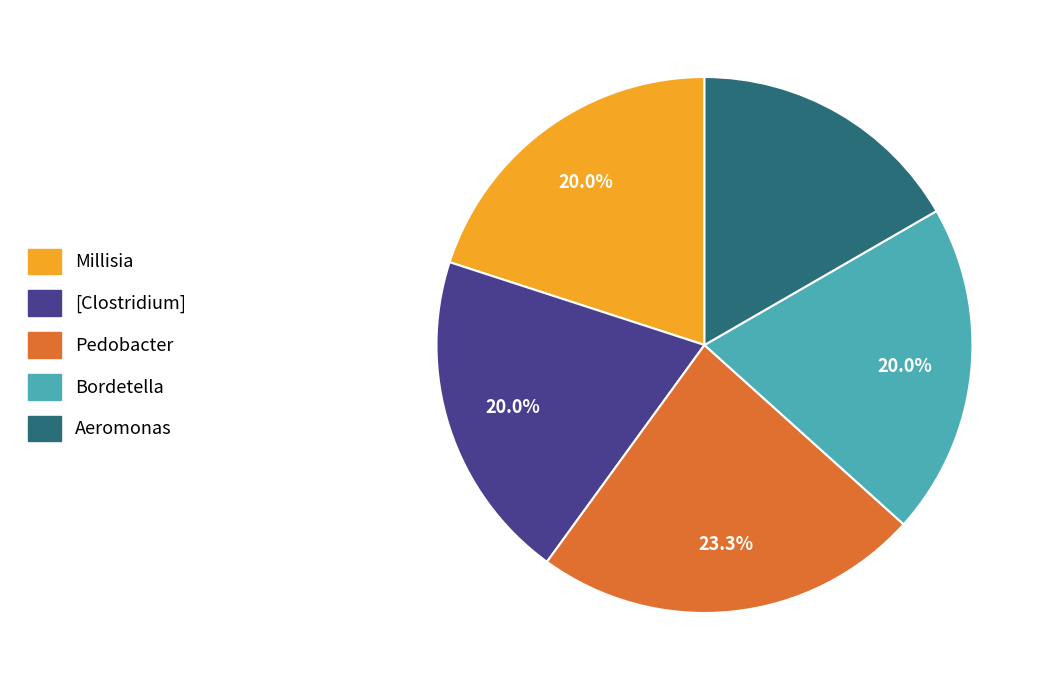

What percentage is the Pedobacter slice, to the nearest percent?

23%